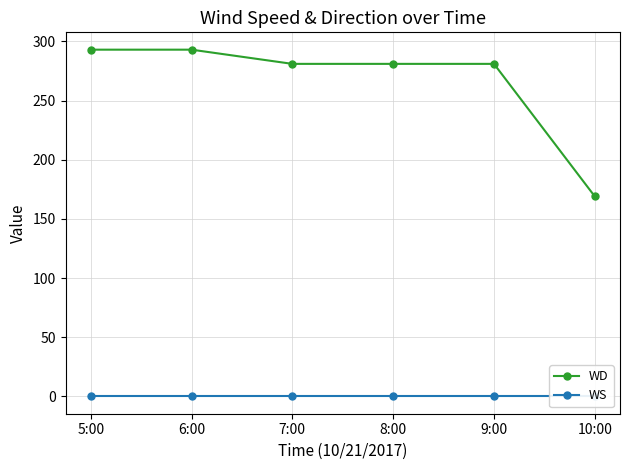

Is it true that WD equals 414 at 9:00?

False